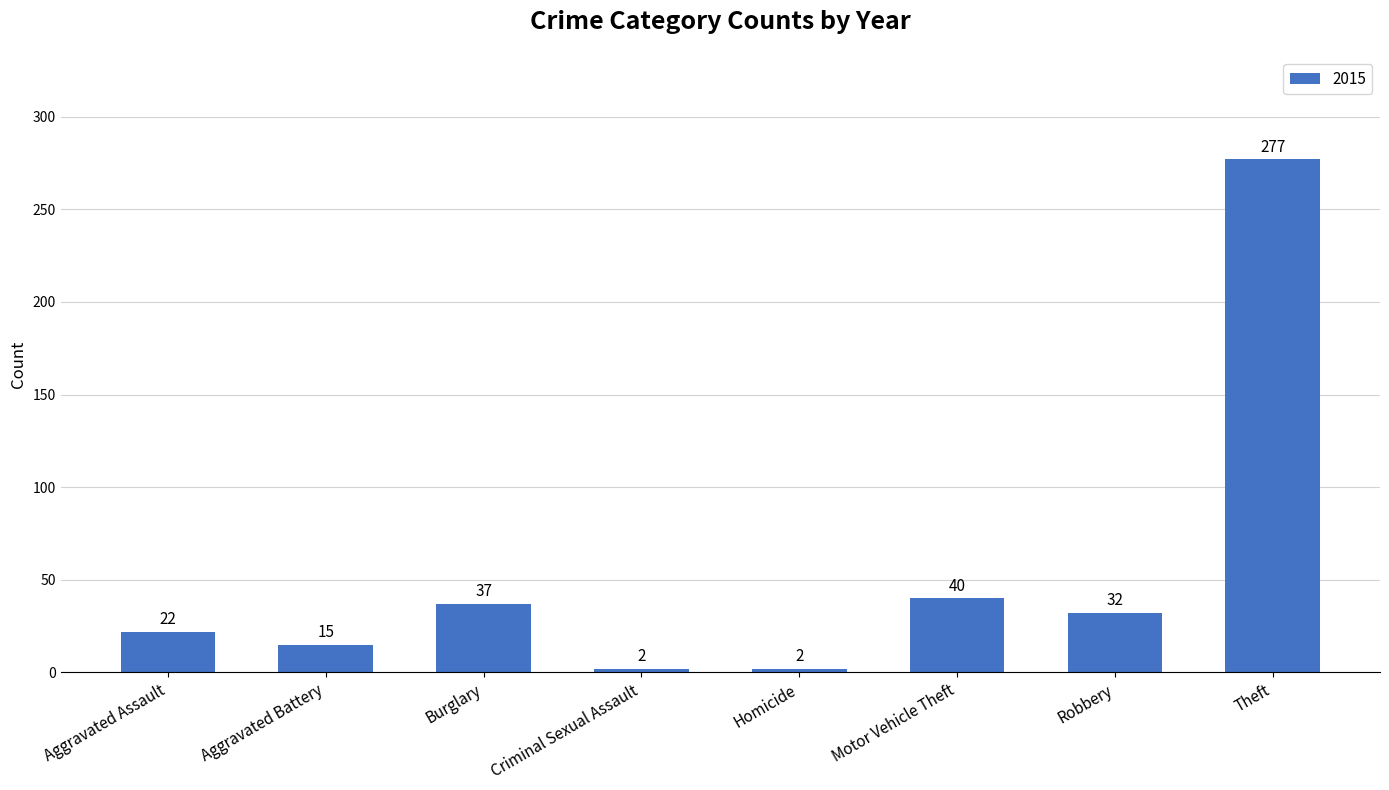

Which has a higher value, Aggravated Assault or Motor Vehicle Theft?

Motor Vehicle Theft